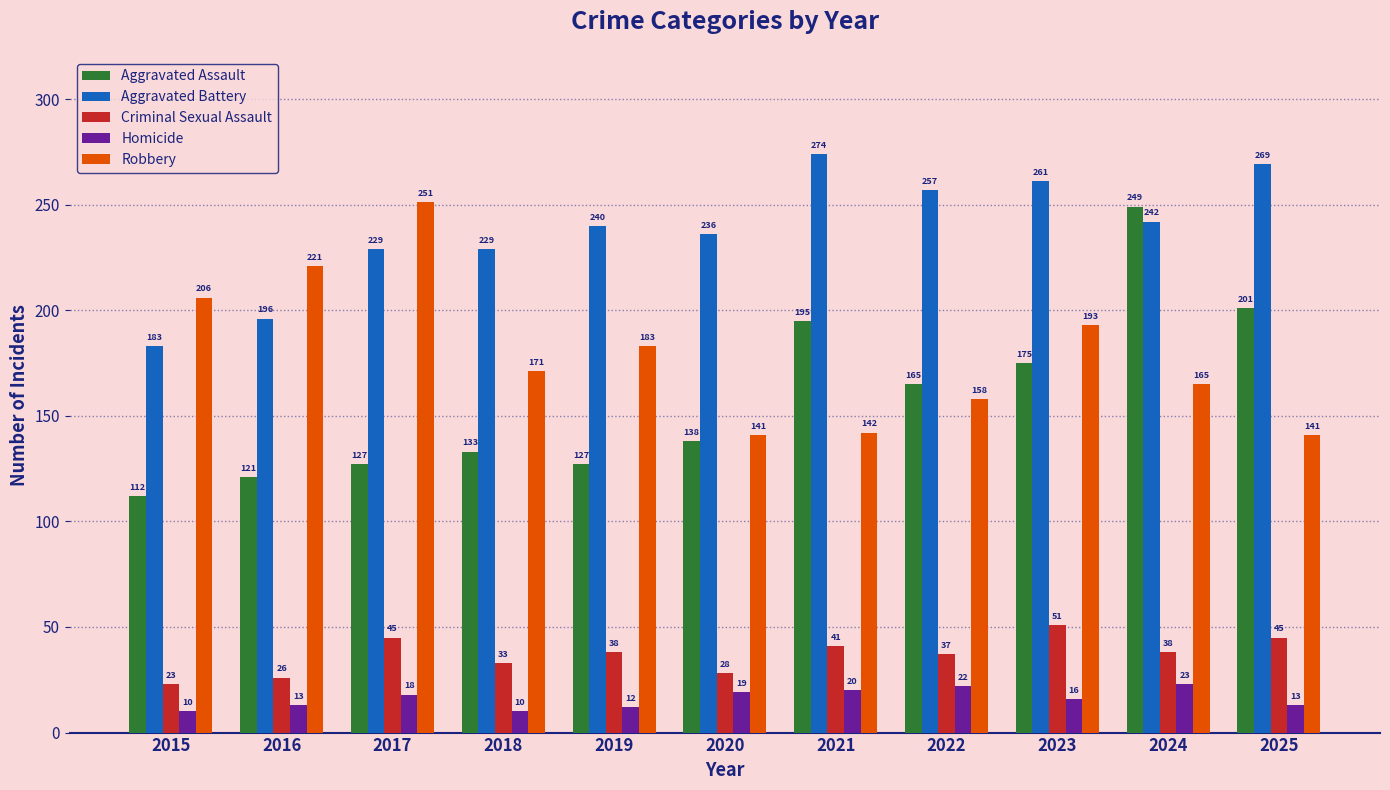

What is the value of the Criminal Sexual Assault bar at the 1st from the left?

23